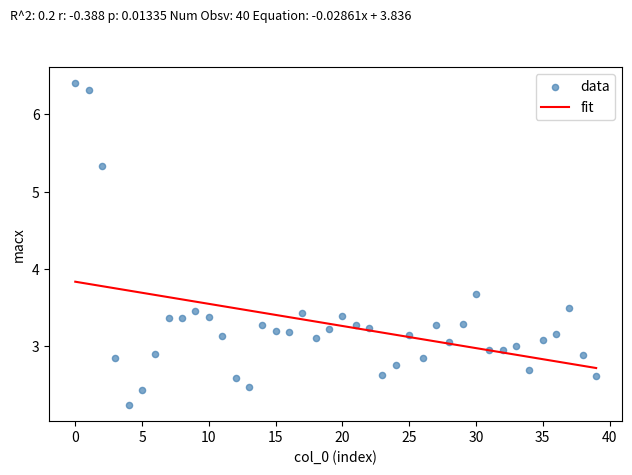

What Y value in the scatter plot is closest to 4?

3.7